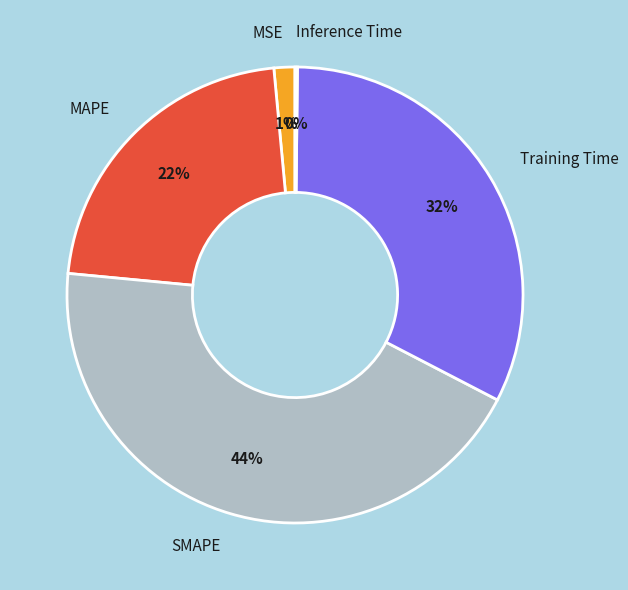

What is the largest slice in the pie chart?

SMAPE